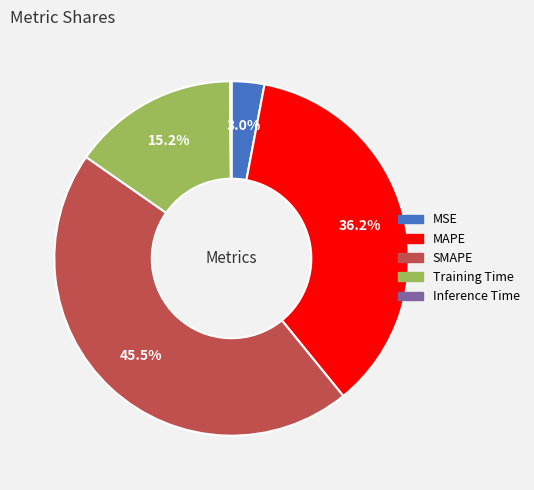

What percentage is the MSE slice, to the nearest percent?

3%